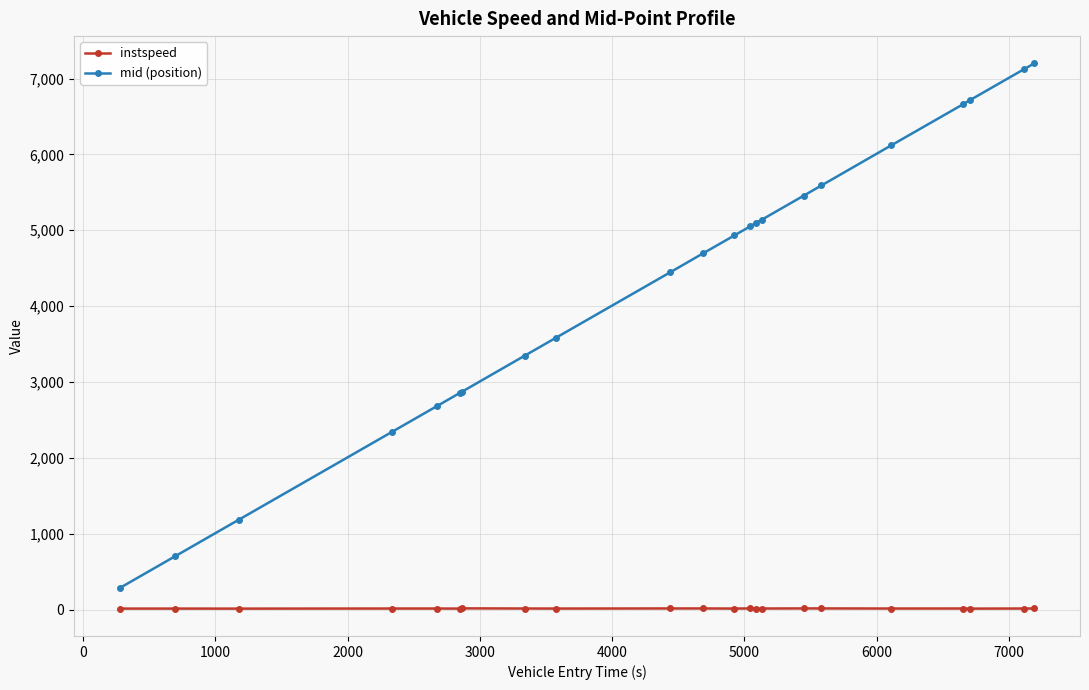

What is the average value of the mid (position) series?

4276.0